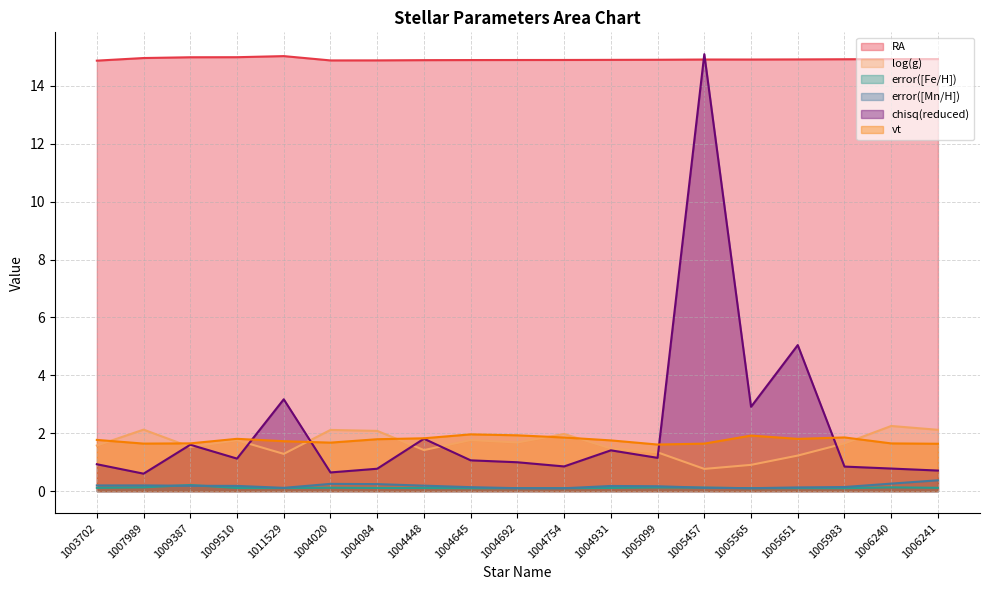

Which series has the widest spread of values?

chisq(reduced)